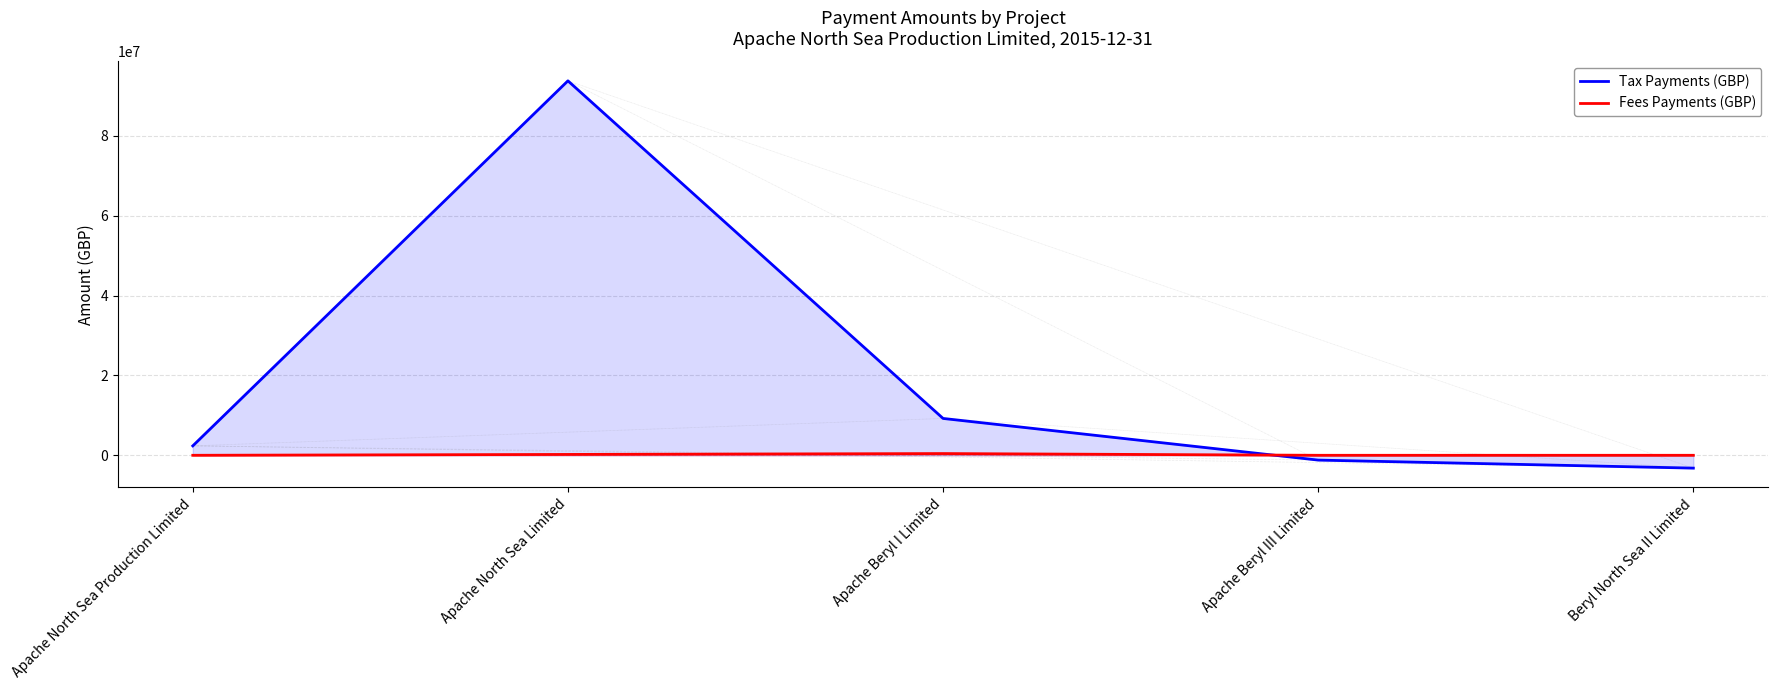

Where is Tax Payments (GBP) nearest to the value 45287343?

Apache Beryl I Limited